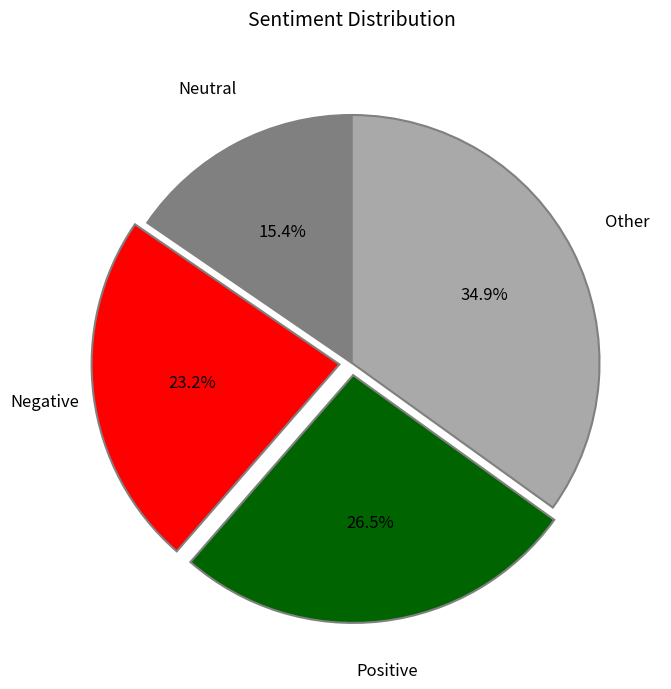

Count the number of slices in the pie.

4